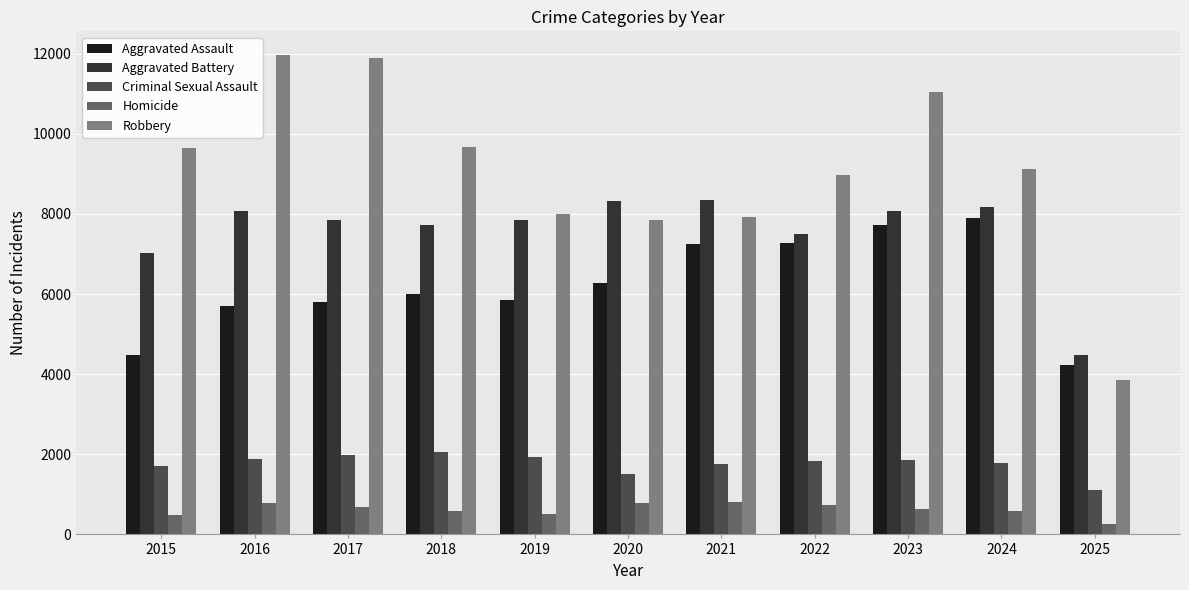

Which series has the largest range (max minus min)?

Robbery